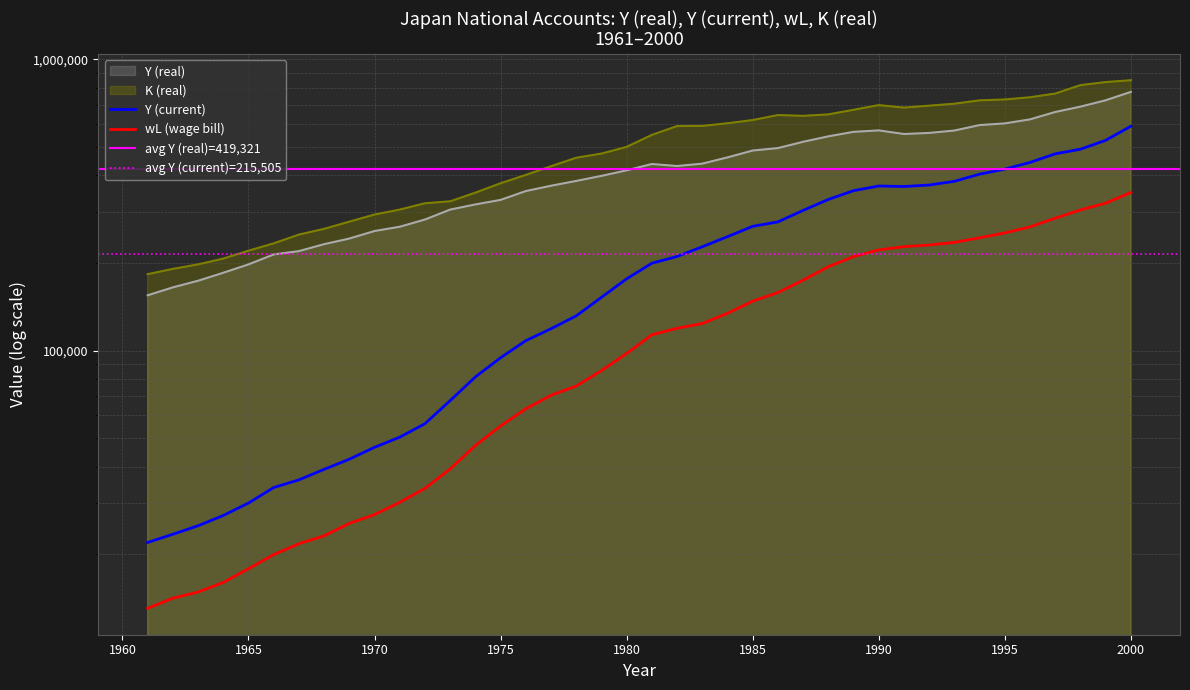

Rank the categories by wL value from lowest to highest.

1961, 1962, 1963, 1964, 1965, 1966, 1967, 1968, 1969, 1970, 1971, 1972, 1973, 1974, 1975, 1976, 1977, 1978, 1979, 1980, 1981, 1982, 1983, 1984, 1985, 1986, 1987, 1988, 1989, 1990, 1991, 1992, 1993, 1994, 1995, 1996, 1997, 1998, 1999, 2000